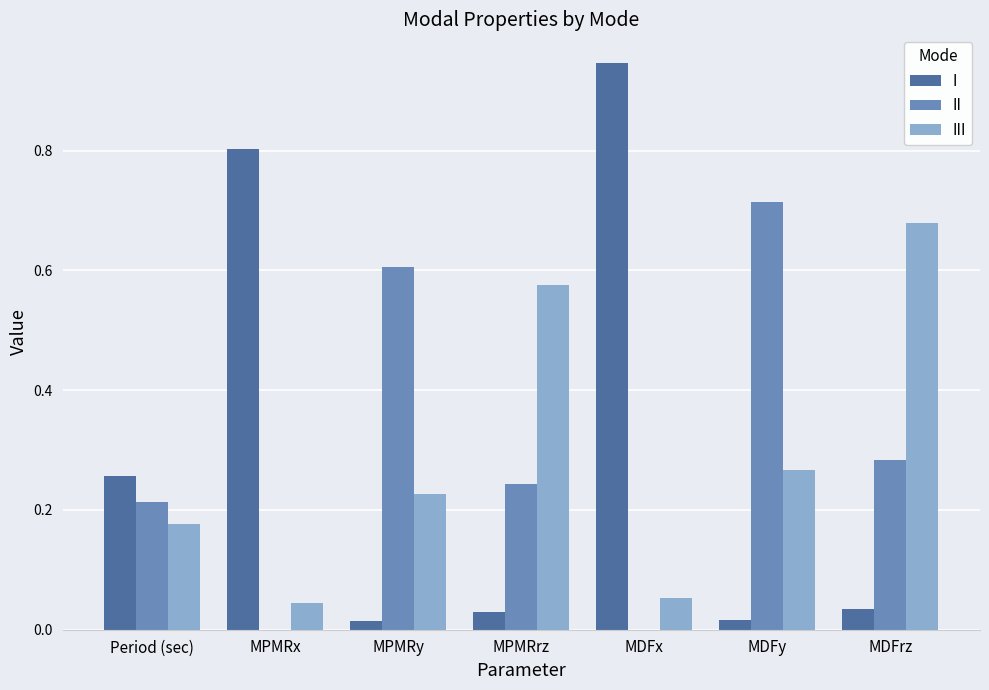

Which category has the highest value in the II series?

MDFy